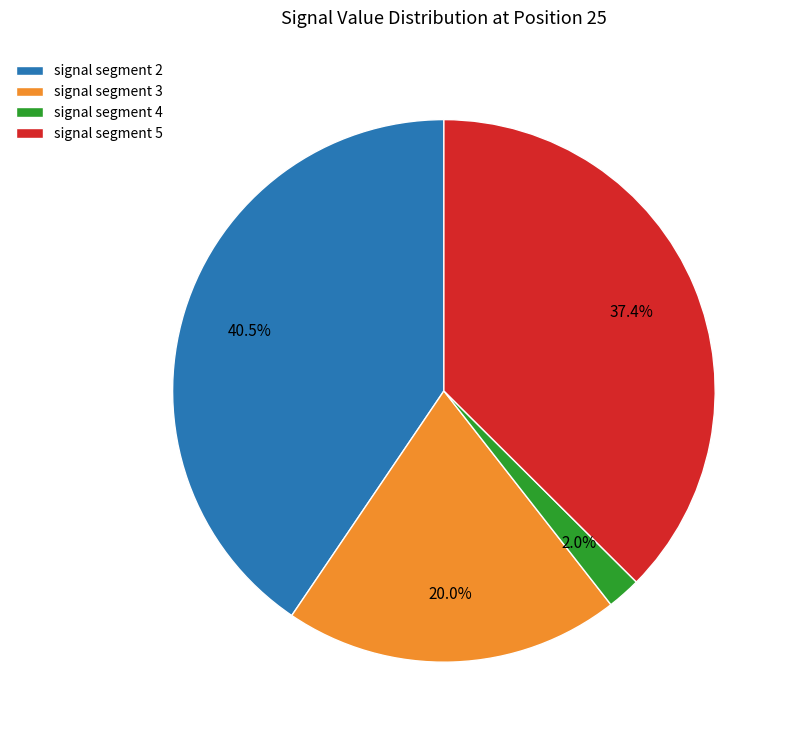

To the nearest percent, what is the average slice percentage?

25%